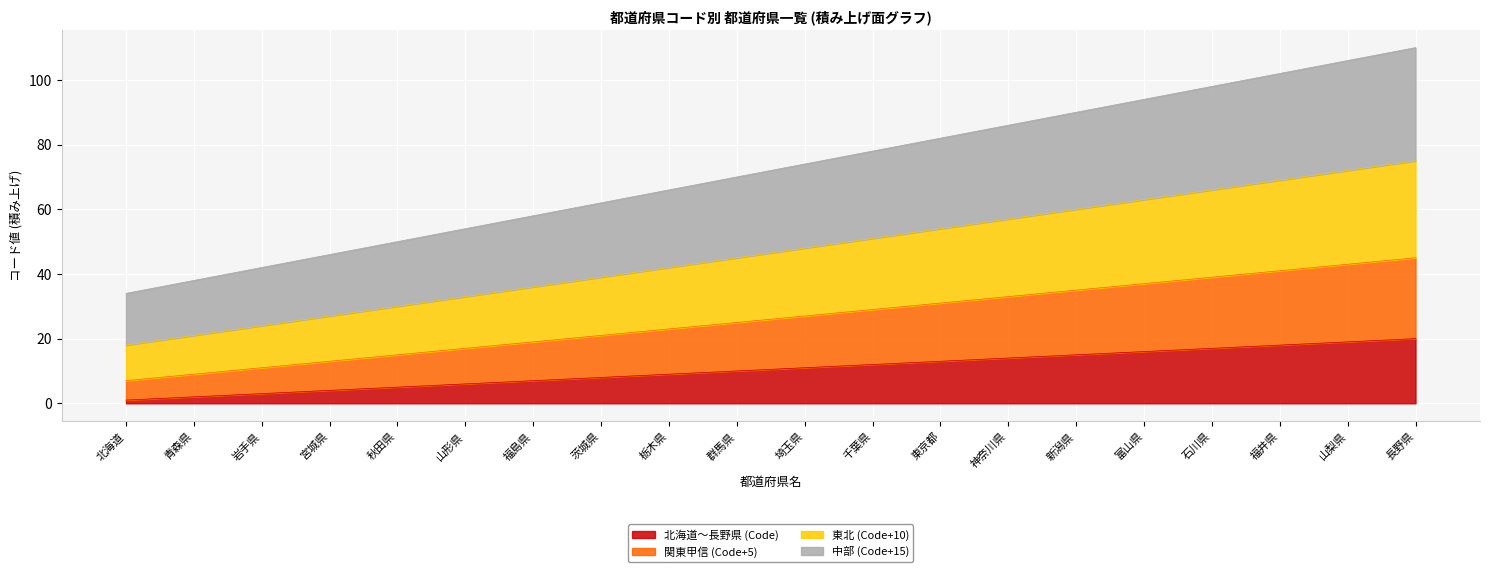

List the series in order of their overall mean, lowest first.

北海道〜長野県 (Code), 関東甲信 (Code+5), 東北 (Code+10), 中部 (Code+15)